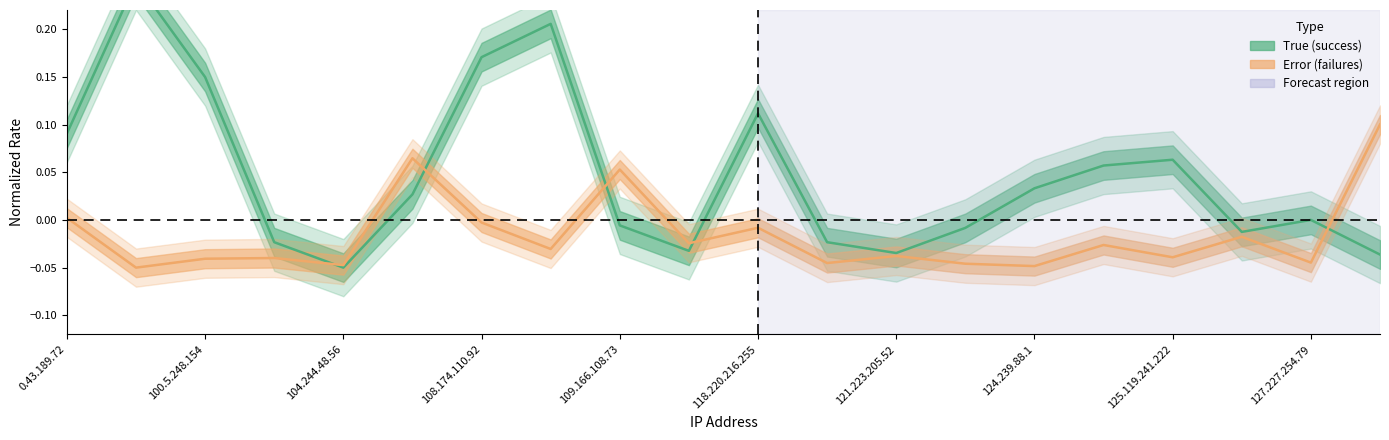

True or false: true (success) has a value of 0.0 at 127.227.254.79.

True